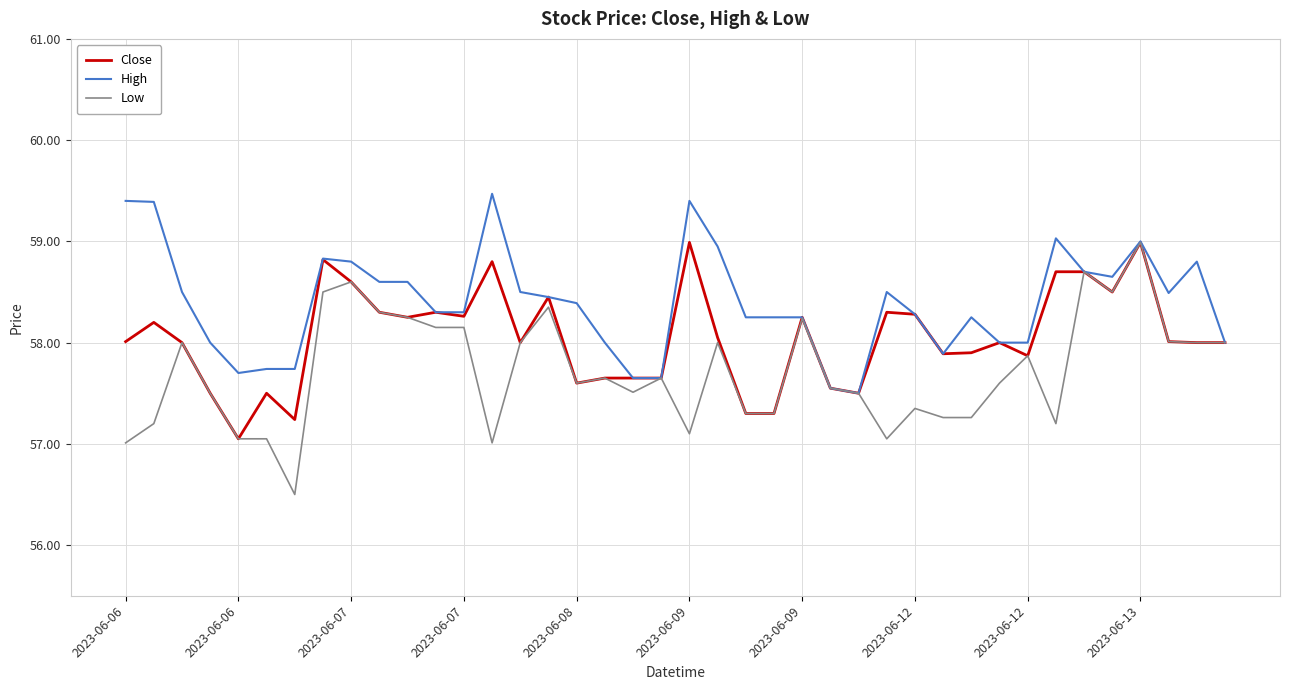

Which series has the largest range (max minus min)?

Low